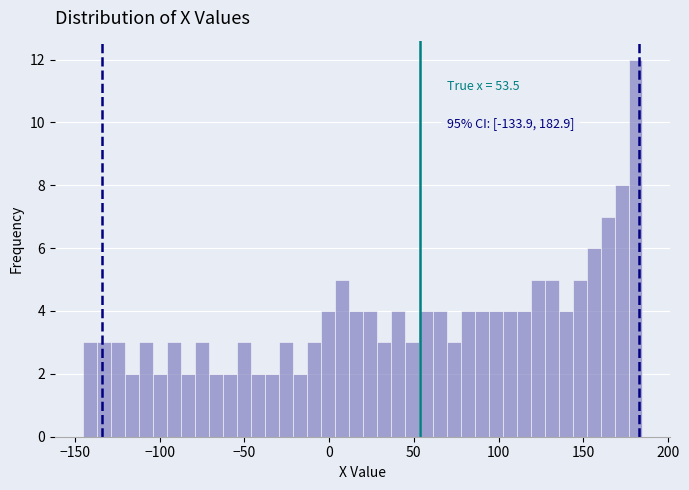

Read against the x-axis, roughly where is the centre of the tallest bar?

180